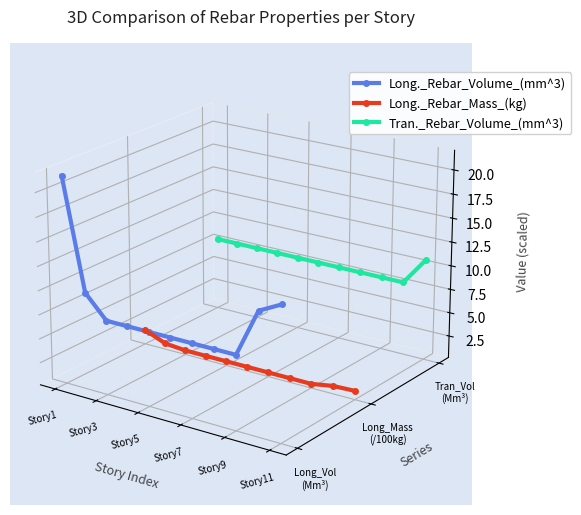

Rank the series at Story9 from highest to lowest value.

Tran._Rebar_Volume_(mm^3), Long._Rebar_Volume_(mm^3), Long._Rebar_Mass_(kg)